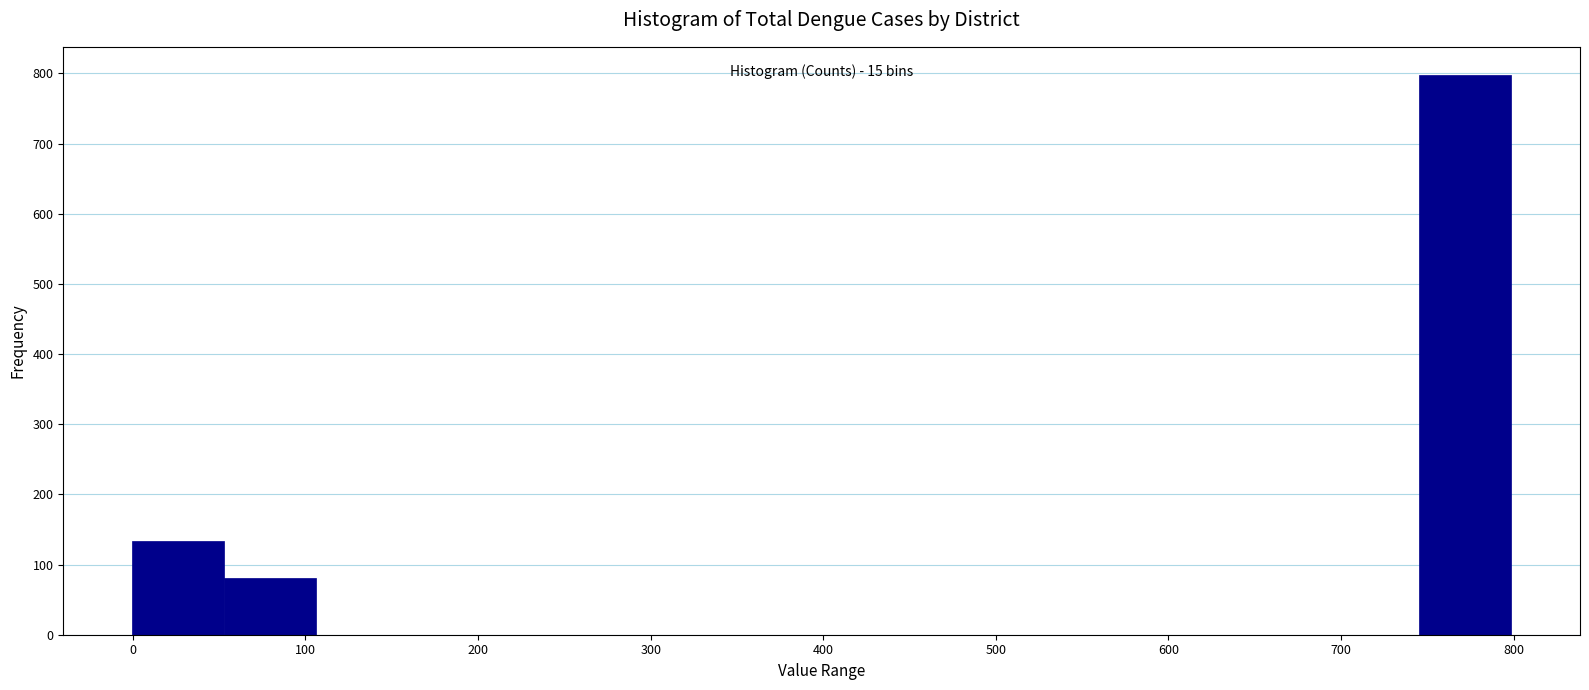

Which range on the x-axis has the tallest bar?

750 to 800